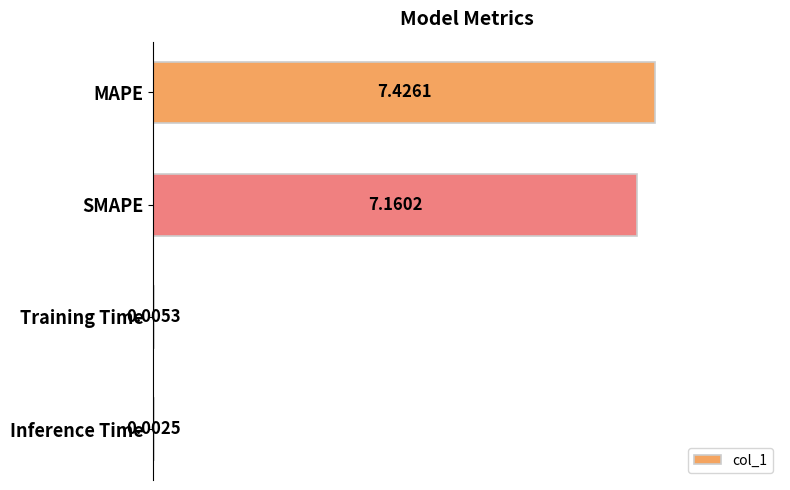

What is the change in value from MAPE to Training Time?

-7.4